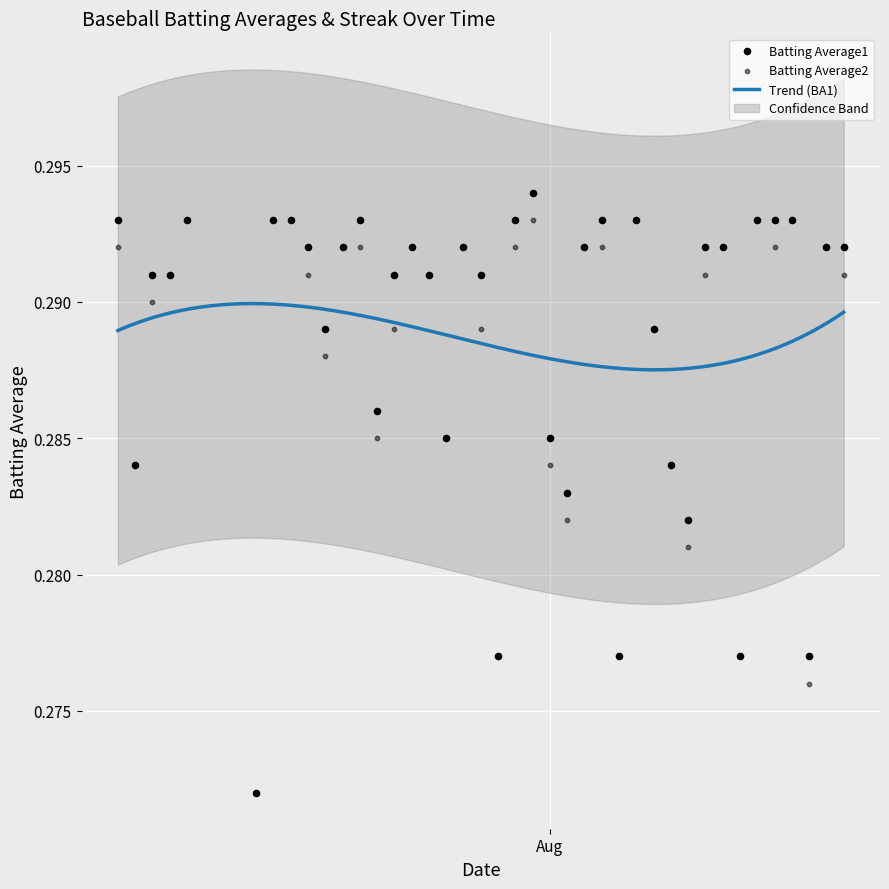

Which series has the largest Y range (max minus min)?

Batting Average1